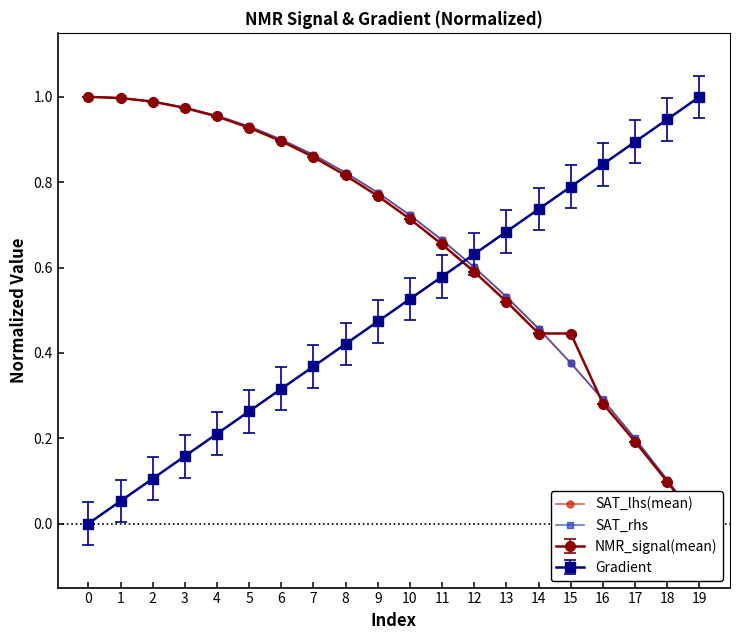

At which label is SAT_lhs(mean) closest to 0?

19